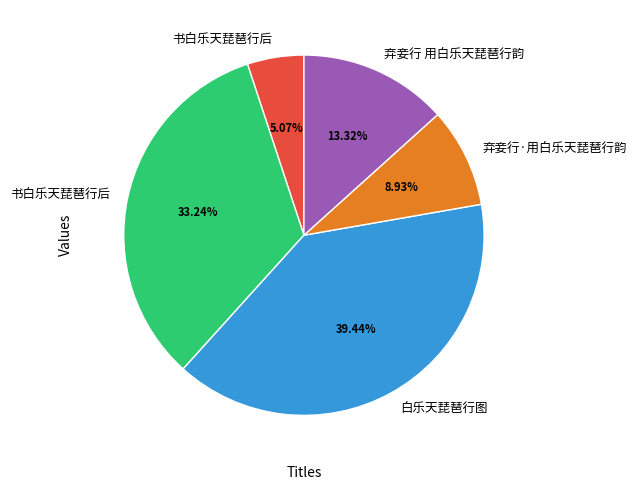

Is there a majority slice in this chart?

No